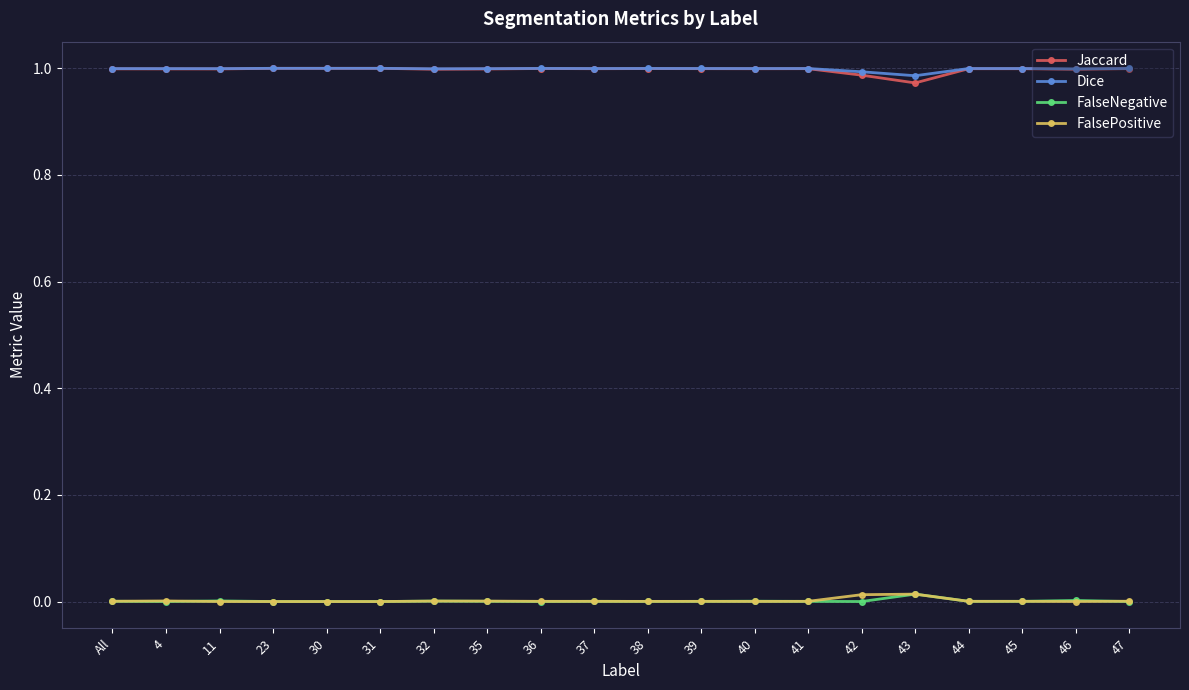

What is the label of the 20th point from the right?

All